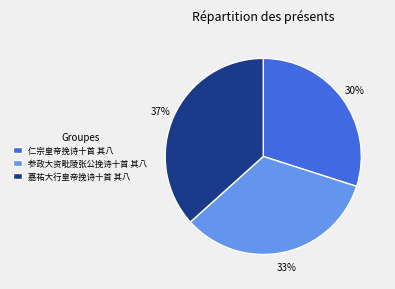

How many segments does this pie chart have?

3